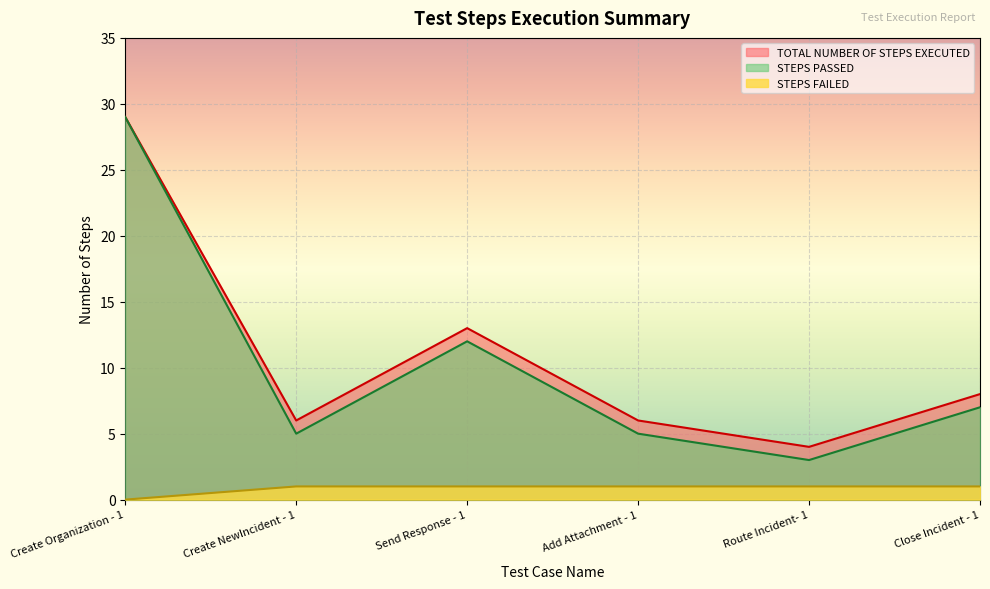

Where does the STEPS PASSED series first go above 7?

Create Organization - 1